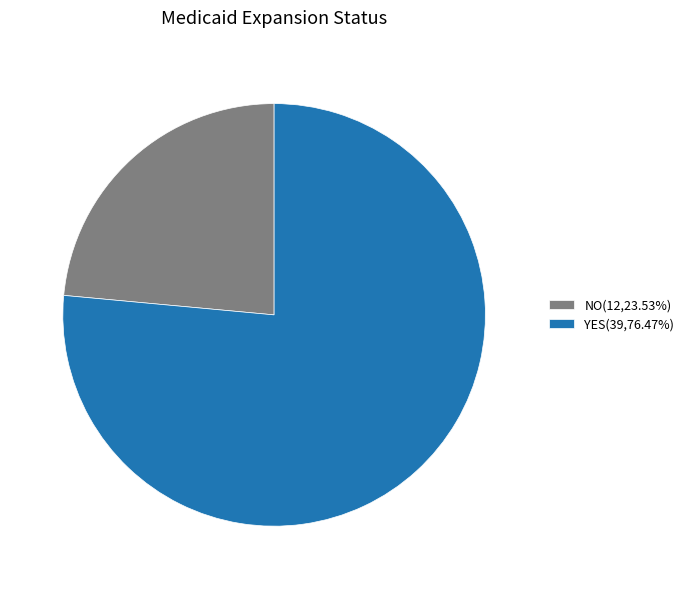

Approximately how many times larger is the value at YES(39,76.47%) compared to NO(12,23.53%)?

3.3